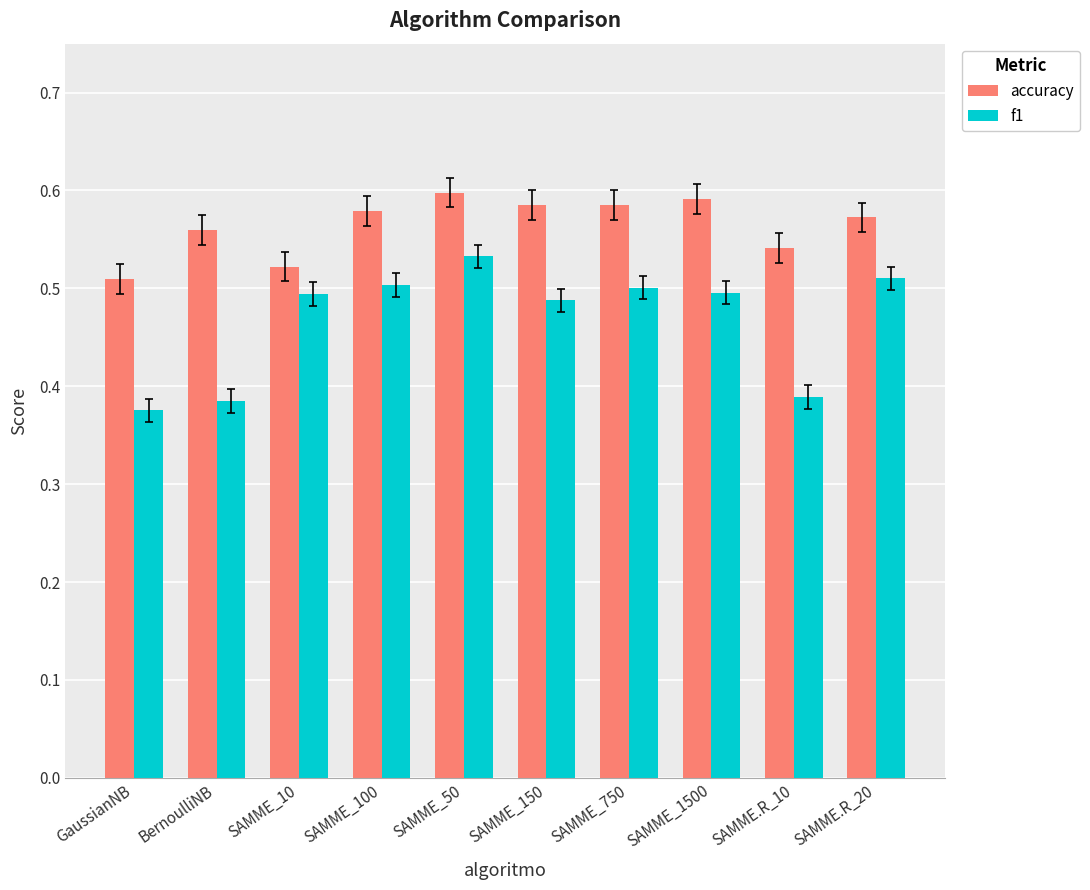

At how many categories does at least one series exceed 0?

10